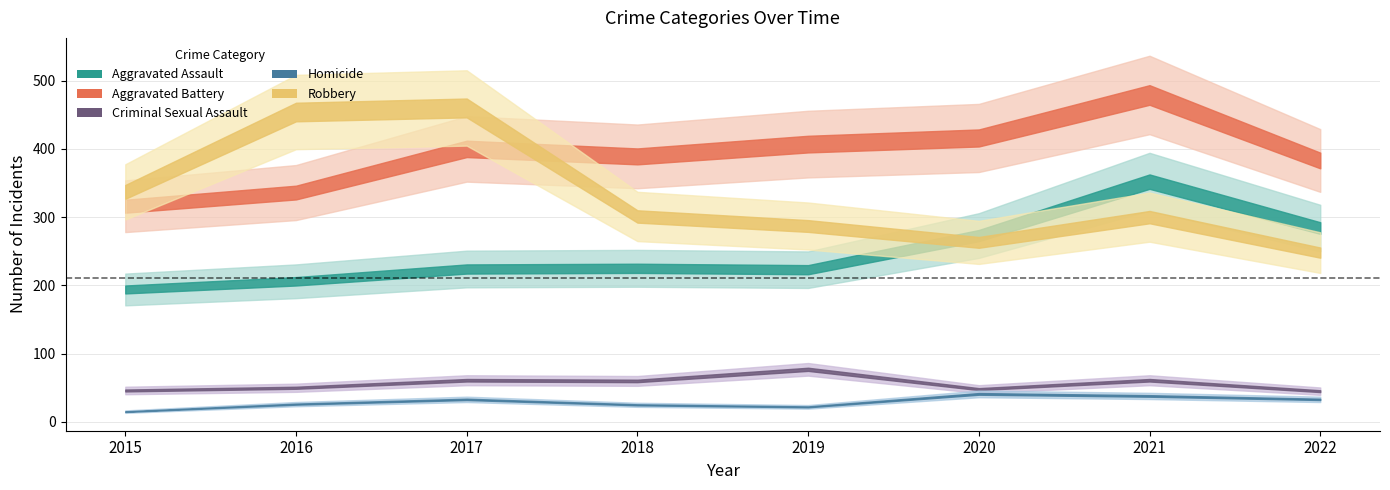

What is the difference between the maximum and minimum values in the Aggravated Assault series?

158